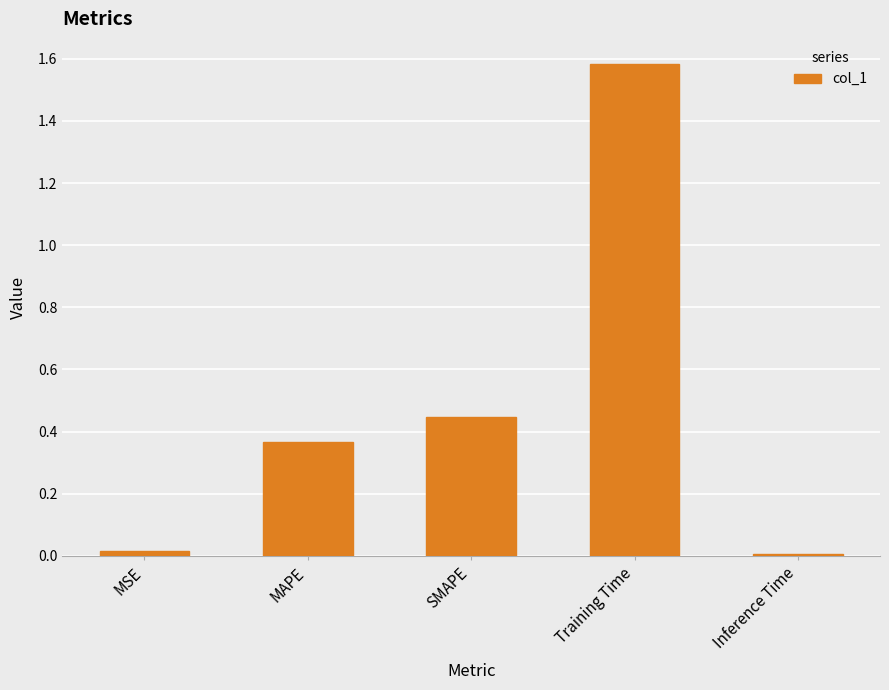

True or false: the data shows 0.6 at SMAPE.

False